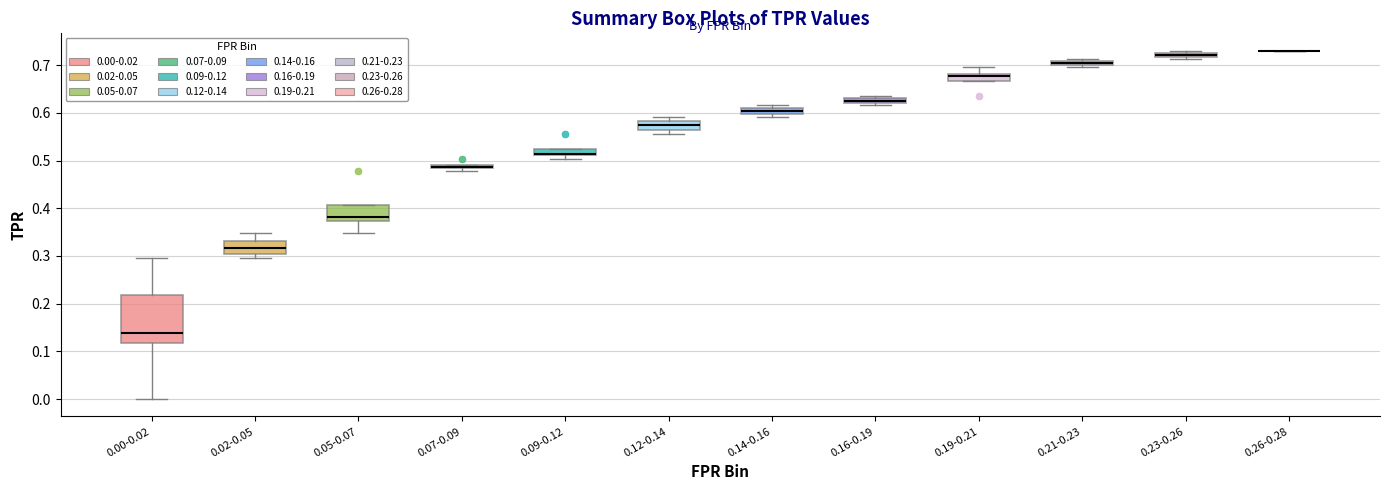

Which box is the tallest, from its lower edge to its upper edge?

0.00-0.02